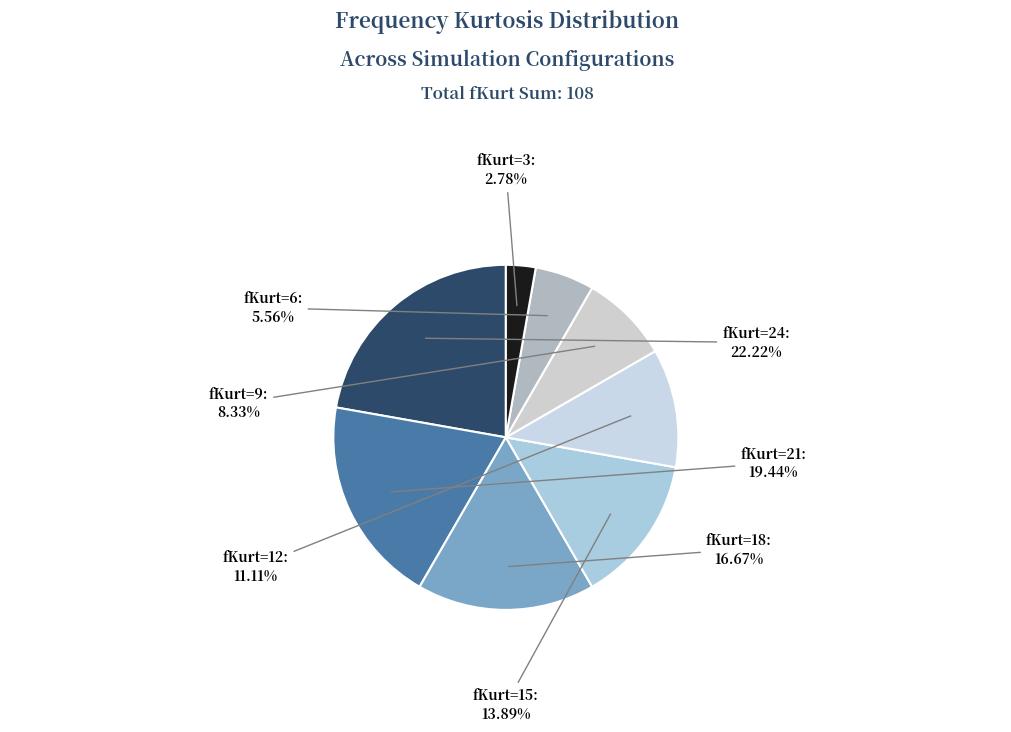

To the nearest percent, what is the difference between the largest and smallest slice percentages?

19%